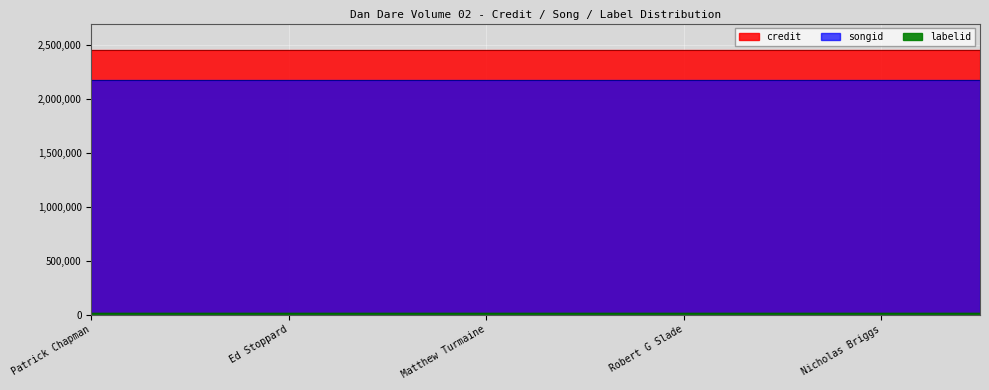

What is the maximum value for credit?

2453445